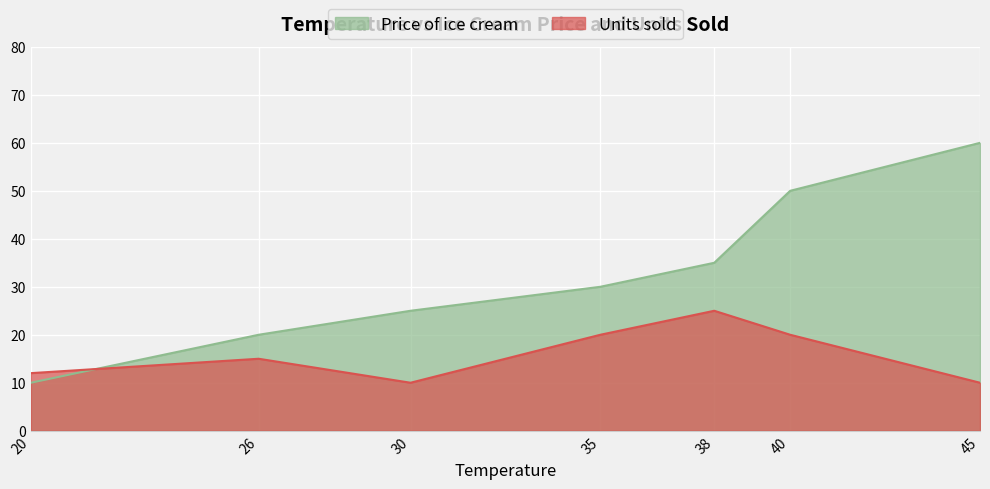

Rank the series by their average value, from lowest to highest.

Units sold, Price of ice cream